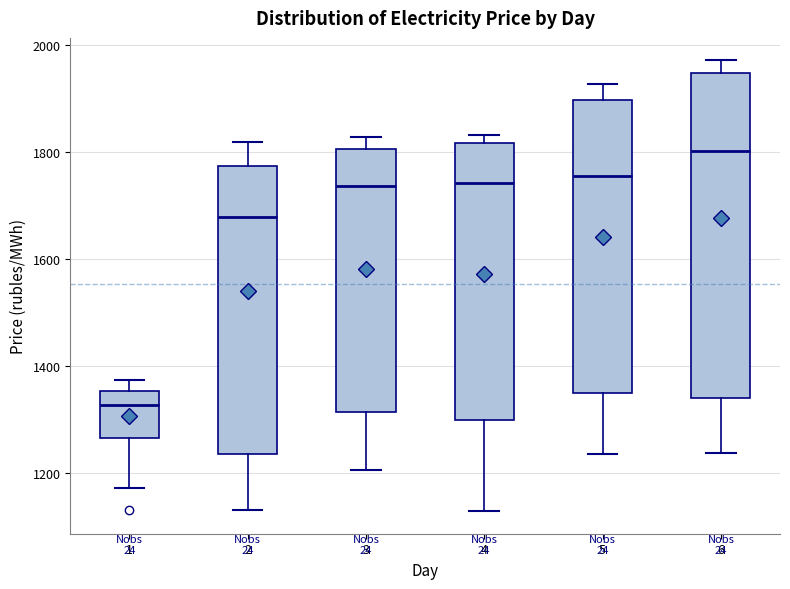

Comparing the boxes themselves (not the whiskers), which one is the tallest?

6